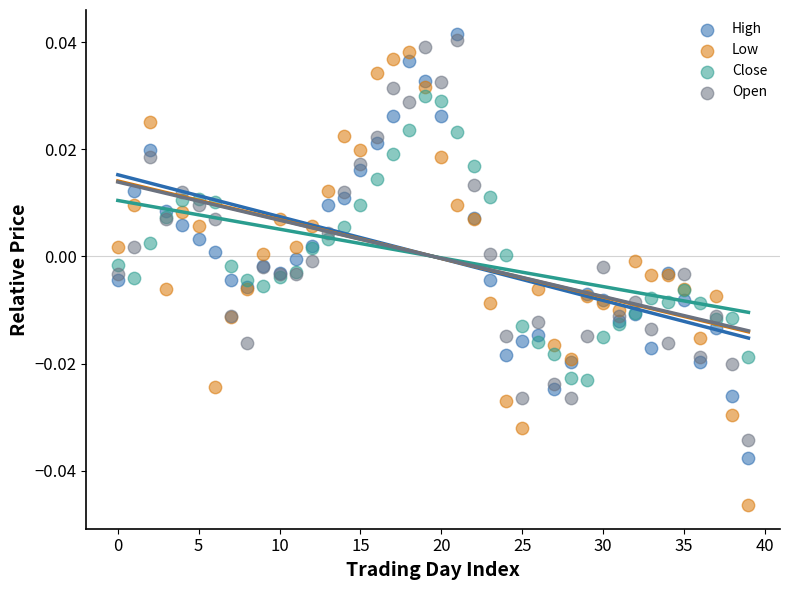

Which series contains the highest Y value?

High